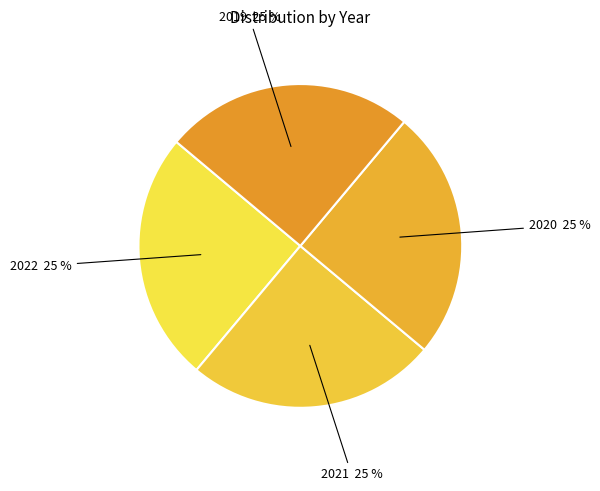

Is there a majority slice in this chart?

No